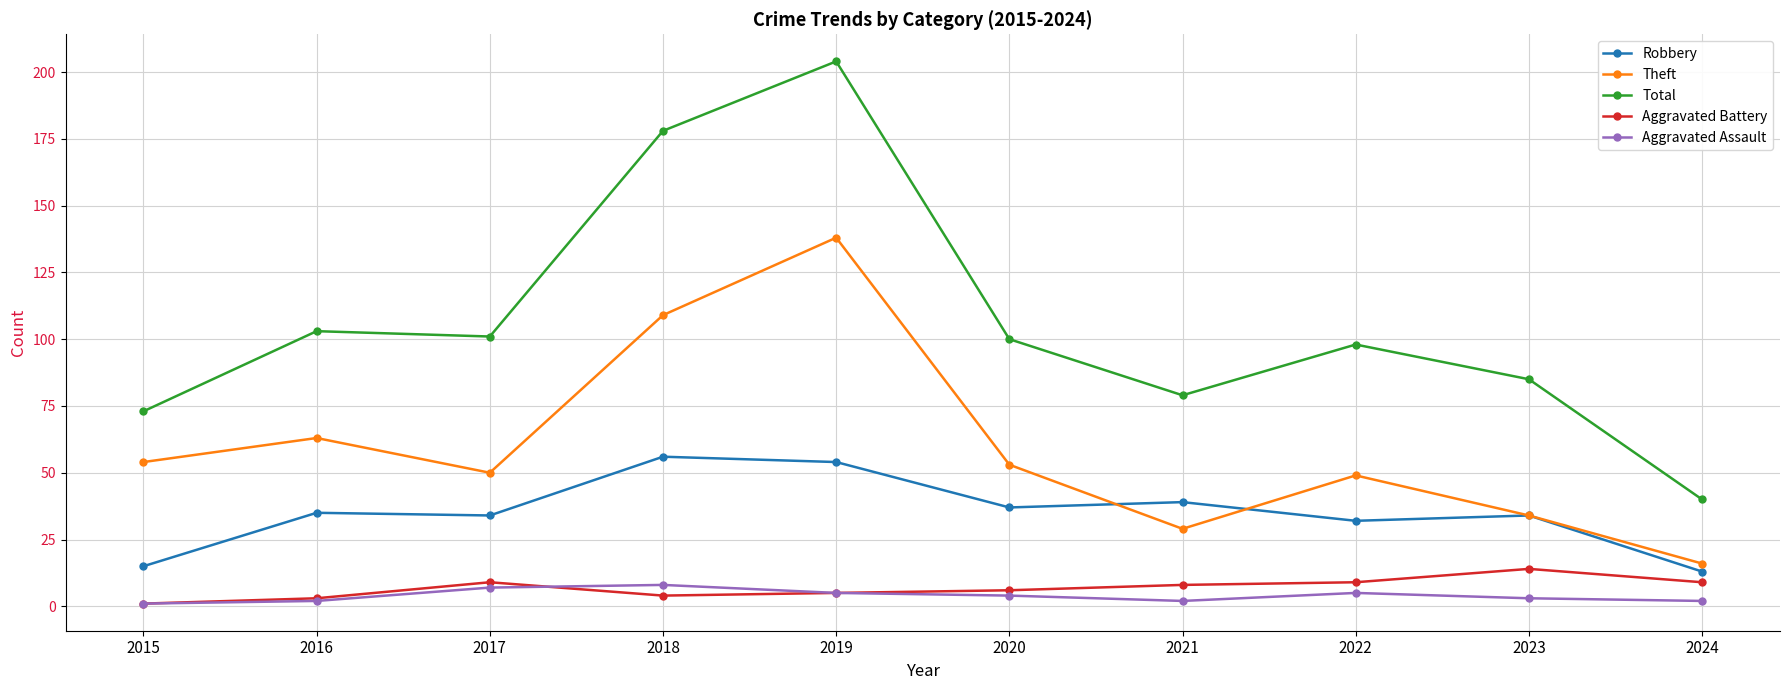

Is it true that Aggravated Battery equals 14 at 2023?

True